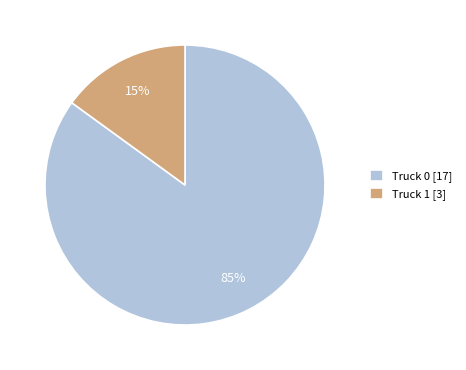

To the nearest percent, what portion does Truck 0 represent?

85%